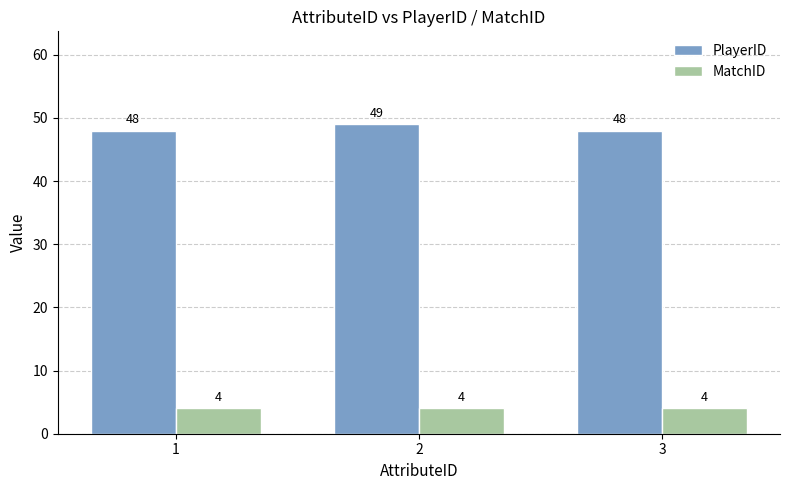

Which series has the widest spread of values?

PlayerID